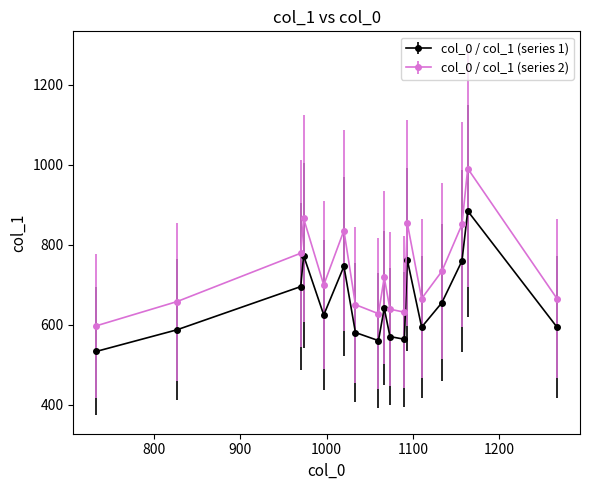

At how many categories does at least one series exceed 804?

5